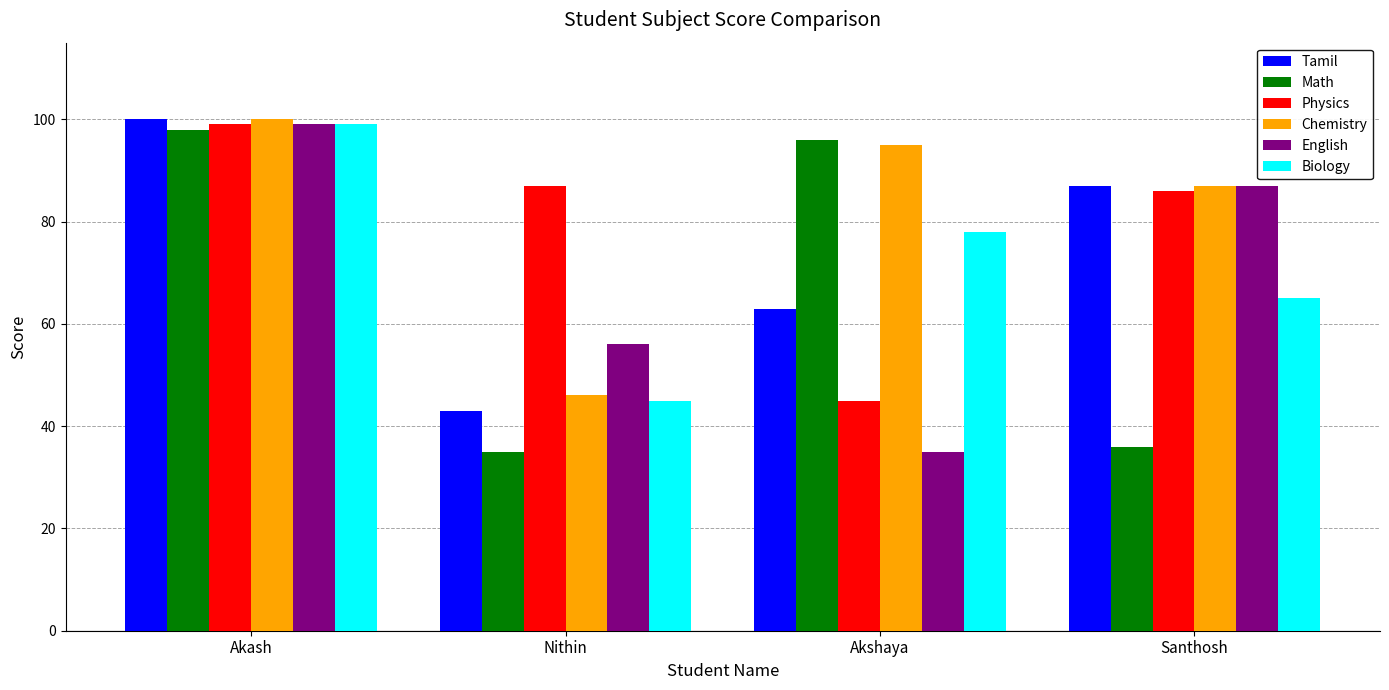

At which category is the sum across all series the highest?

Akash